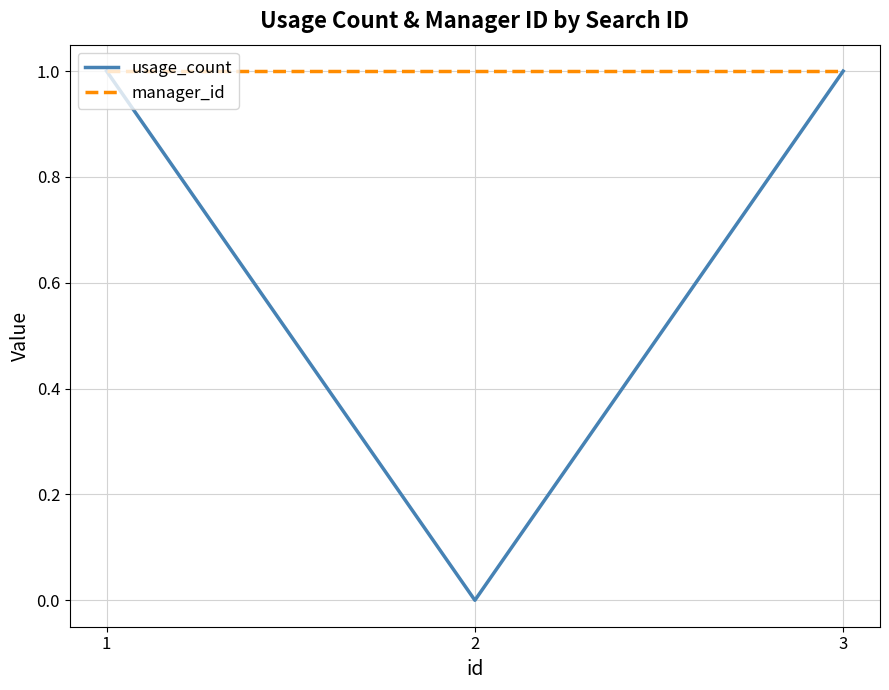

What is the difference between the maximum and minimum values in the usage_count series?

1